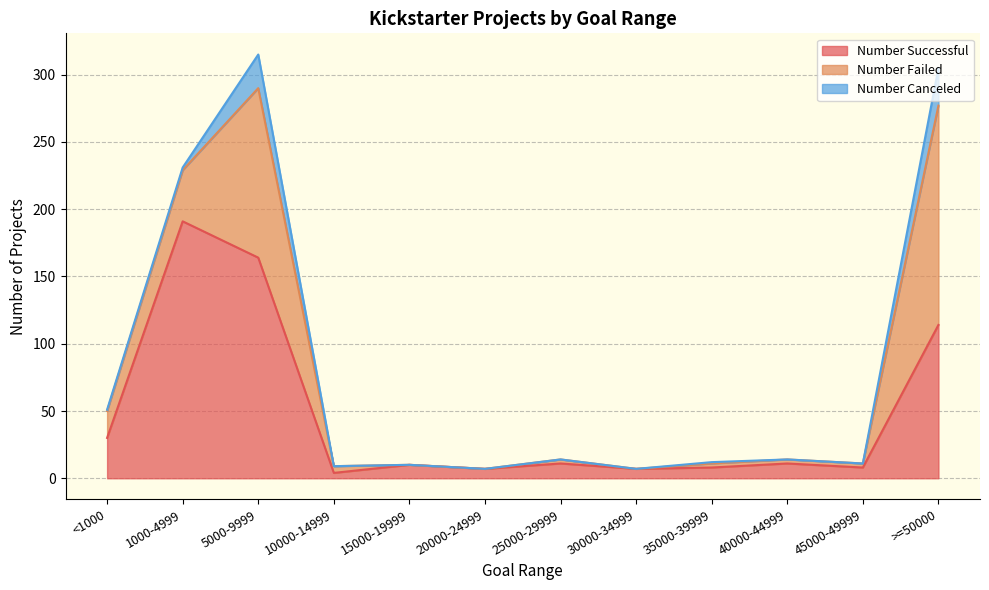

At how many categories does at least one series exceed 181?

1